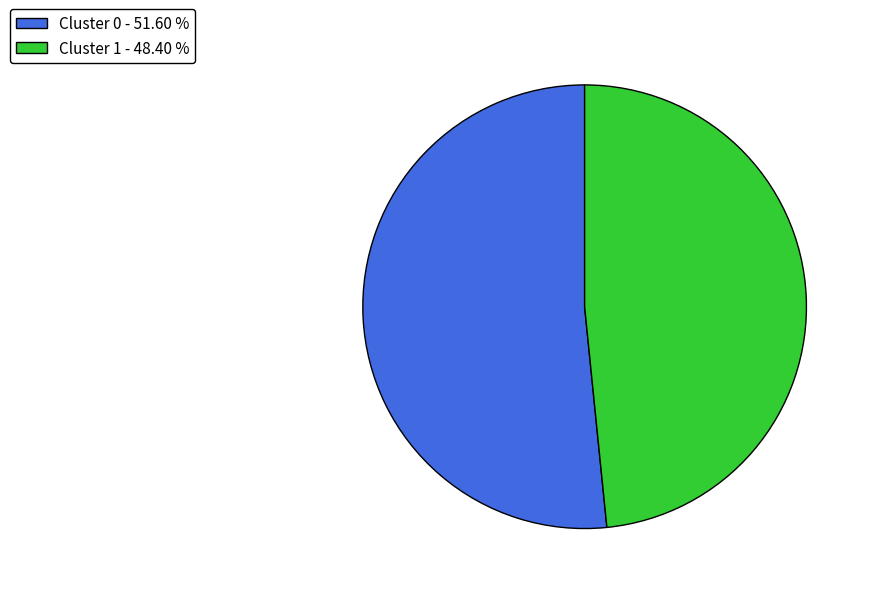

What is the majority slice?

Cluster 0